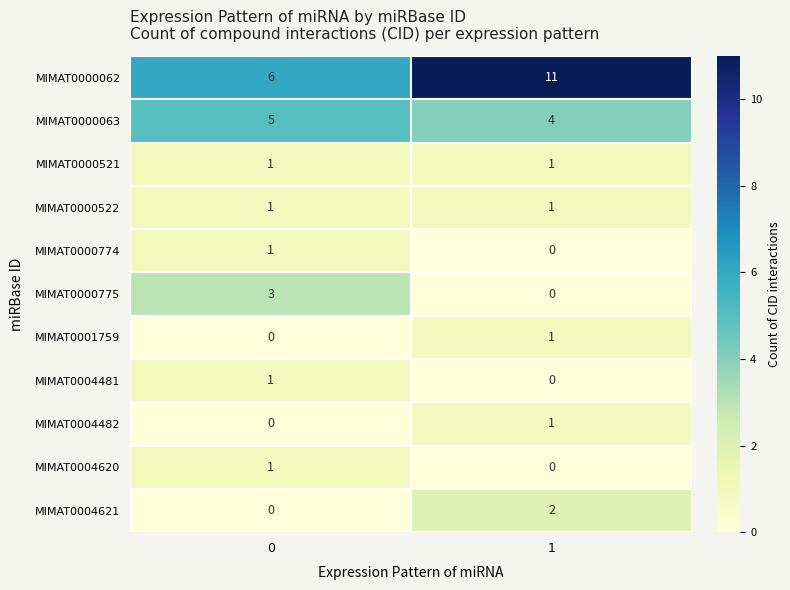

Which series changed the most between 0 and 1?

MIMAT0000062